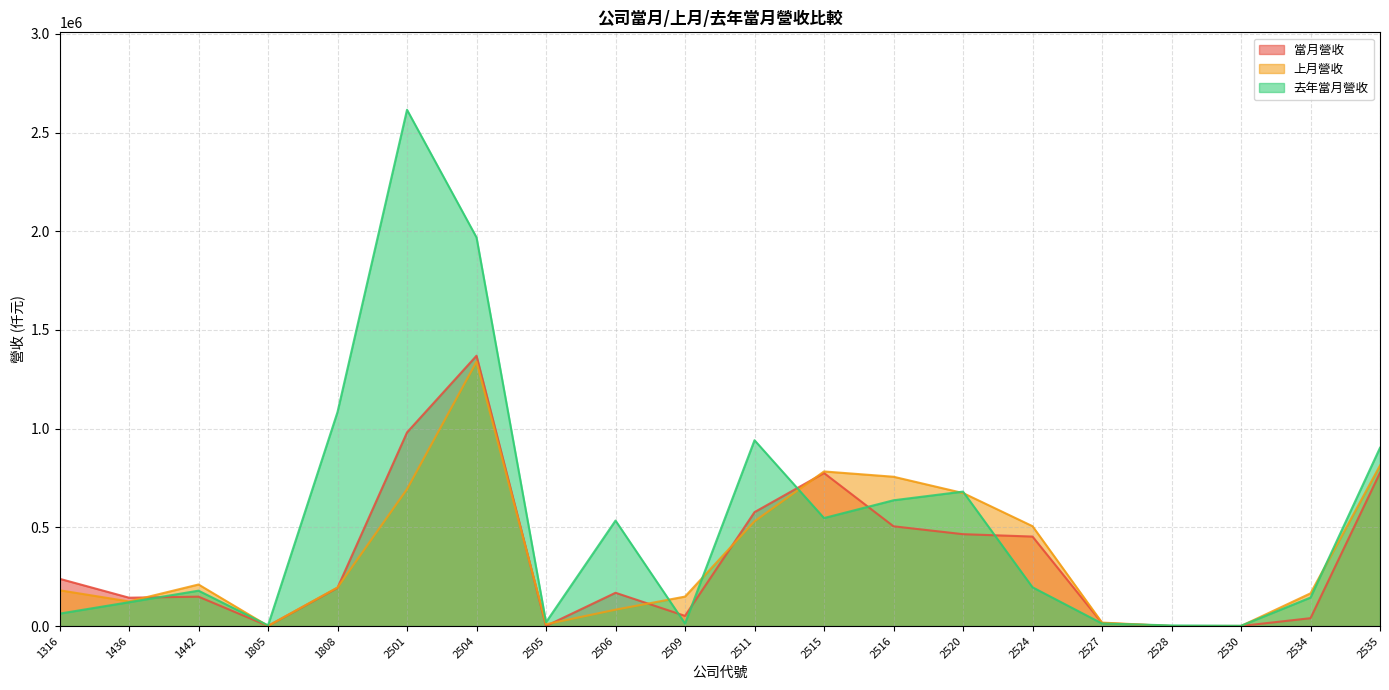

Where is the first local minimum for 當月營收?

1436